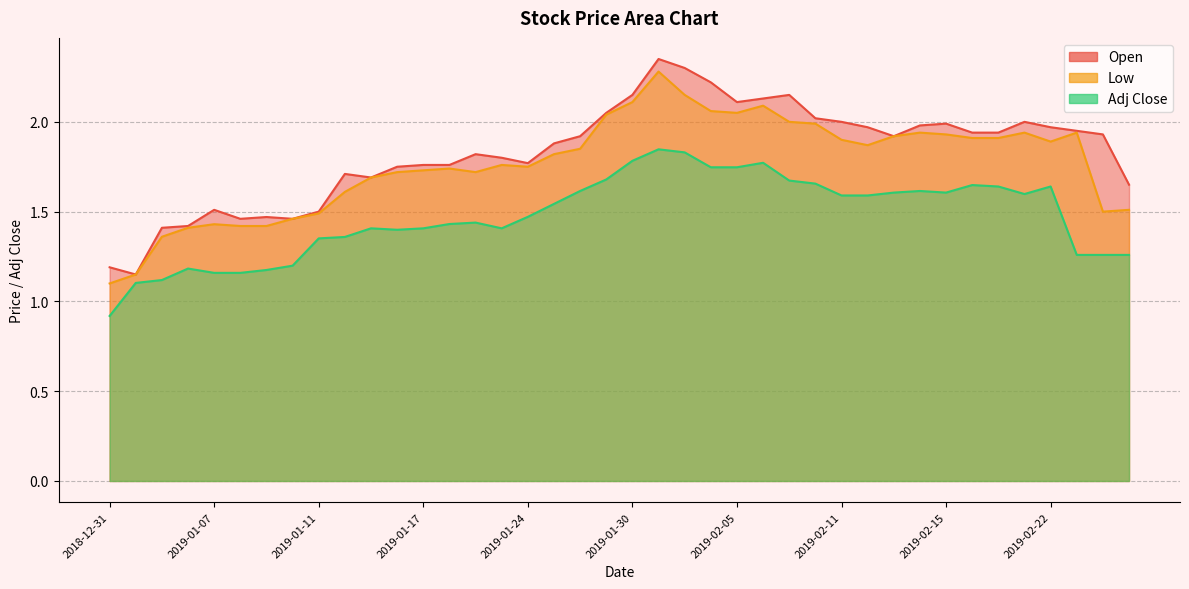

Which series has the largest total across all categories?

Open